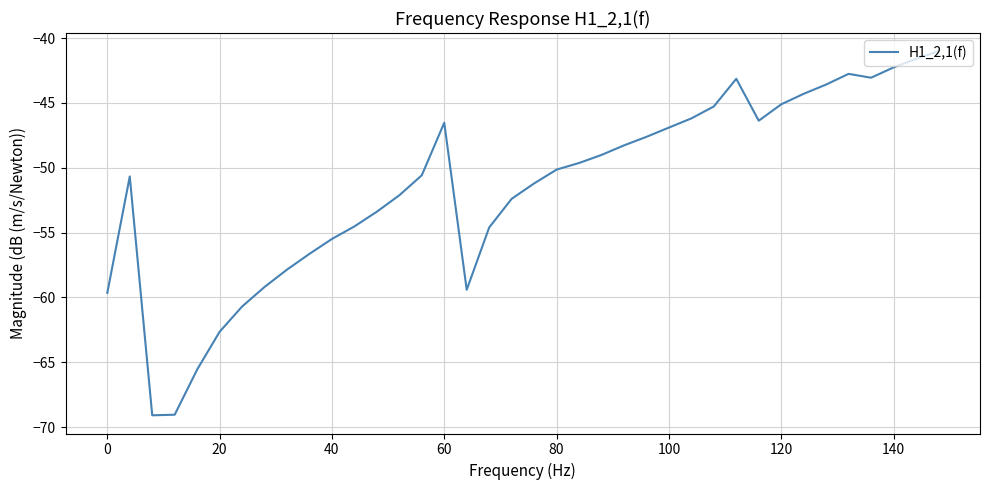

What is the difference between the maximum and minimum values?

28.1